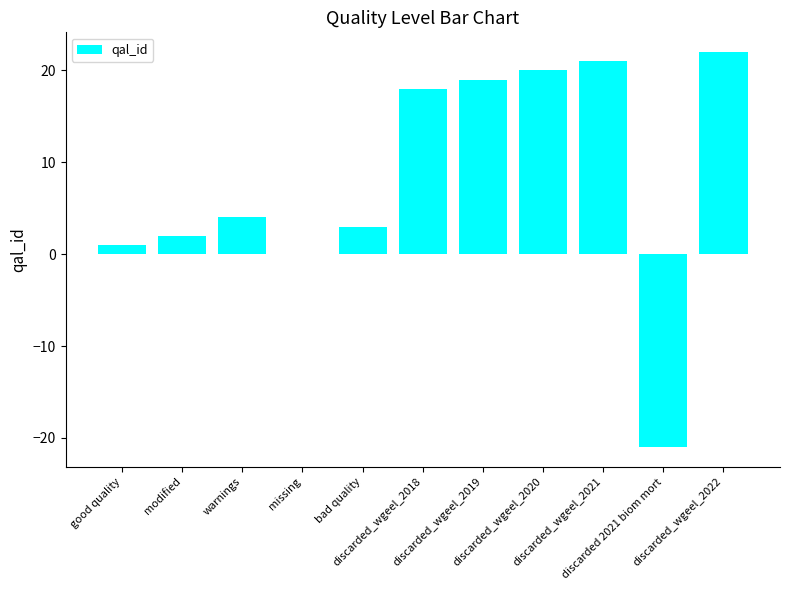

What is the greatest value displayed?

22